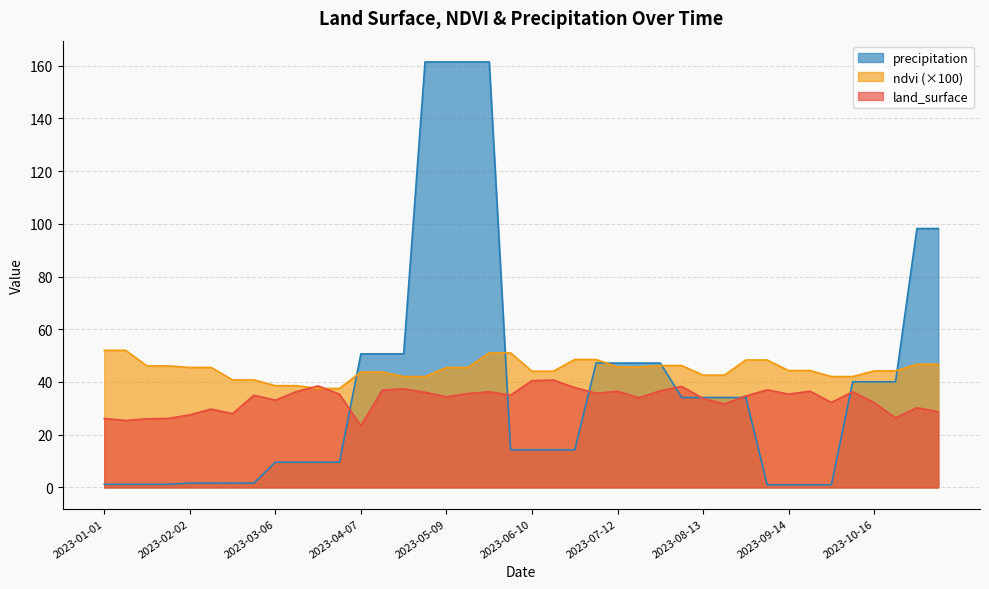

Which category has the lowest value across all series?

2023-09-06